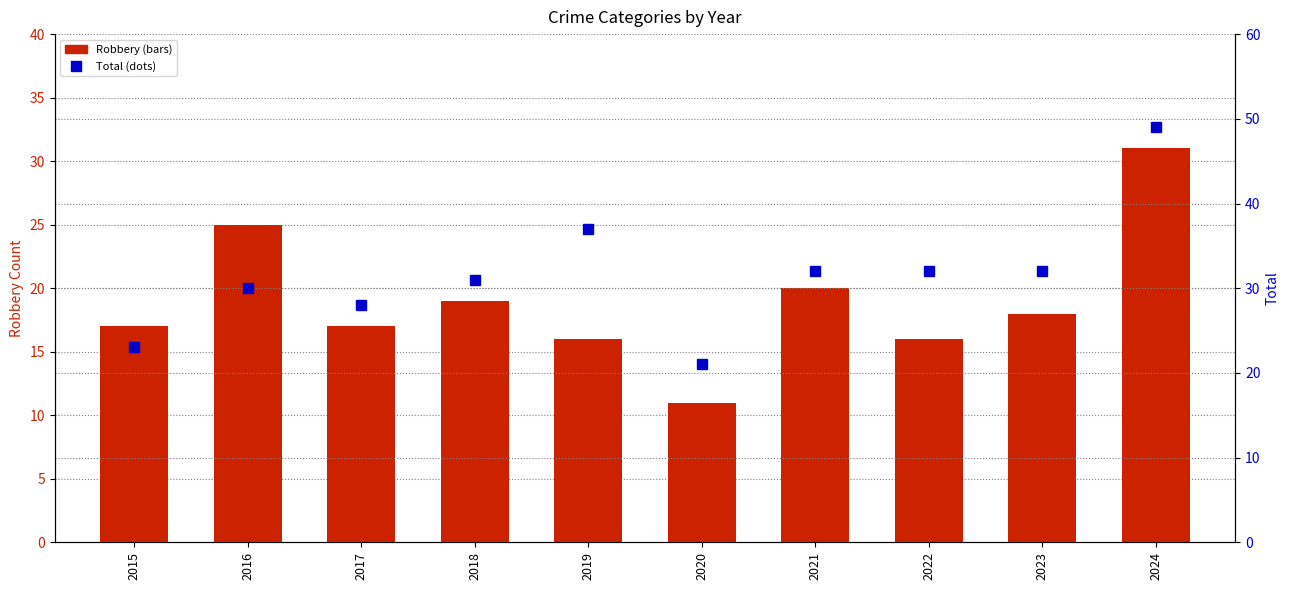

Which series has the largest total across all categories?

Total